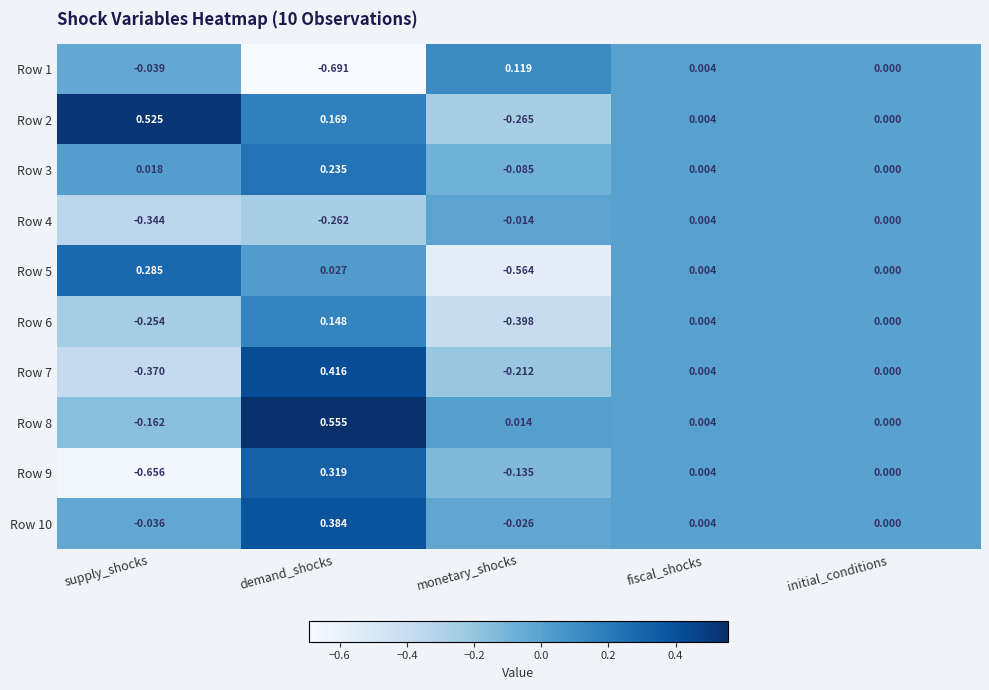

Where is Row 4 nearest to the value 0?

initial_conditions